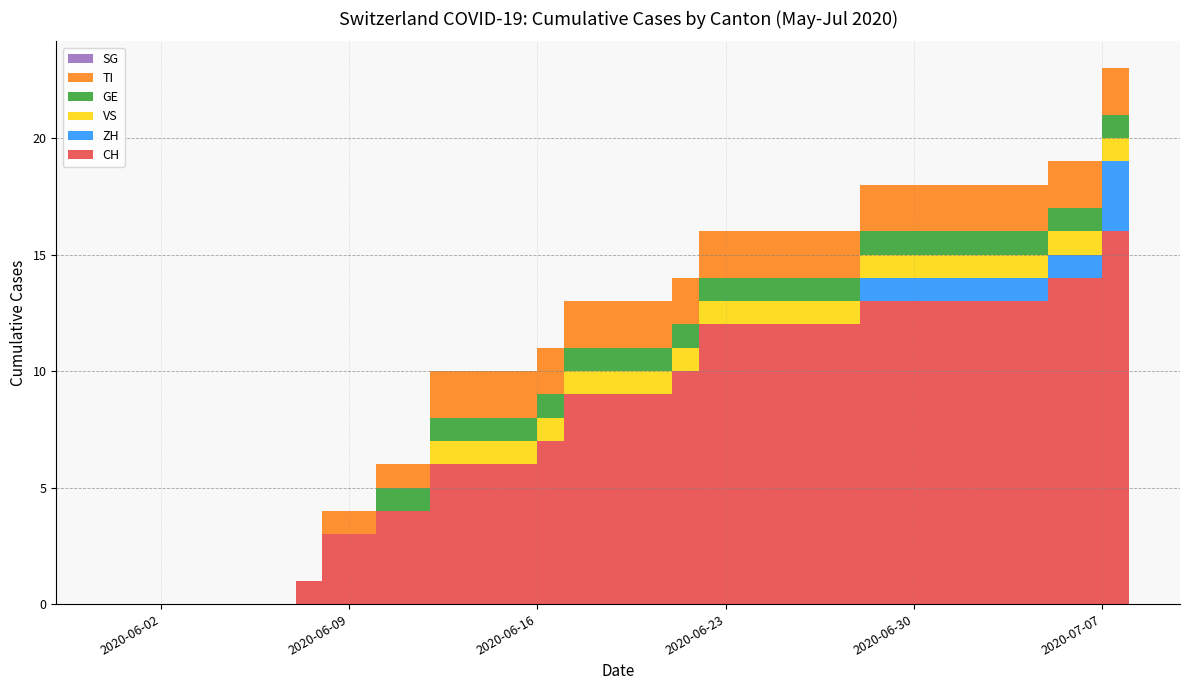

Reading left to right, list all the values displayed in this chart.

CH: 0	0	0	0	0	0	0	1	3	3	4	4	6	6	6	6	7	9	9	9	9	10	12	12	12	12	12	12	13	13	13	13	13	13	13	14	14	16	16
ZH: 0	0	0	0	0	0	0	0	0	0	0	0	0	0	0	0	0	0	0	0	0	0	0	0	0	0	0	0	1	1	1	1	1	1	1	1	1	3	3
VS: 0	0	0	0	0	0	0	0	0	0	0	0	1	1	1	1	1	1	1	1	1	1	1	1	1	1	1	1	1	1	1	1	1	1	1	1	1	1	1
GE: 0	0	0	0	0	0	0	0	0	0	1	1	1	1	1	1	1	1	1	1	1	1	1	1	1	1	1	1	1	1	1	1	1	1	1	1	1	1	1
TI: 0	0	0	0	0	0	0	0	1	1	1	1	2	2	2	2	2	2	2	2	2	2	2	2	2	2	2	2	2	2	2	2	2	2	2	2	2	2	2
SG: 0	0	0	0	0	0	0	0	0	0	0	0	0	0	0	0	0	0	0	0	0	0	0	0	0	0	0	0	0	0	0	0	0	0	0	0	0	0	0